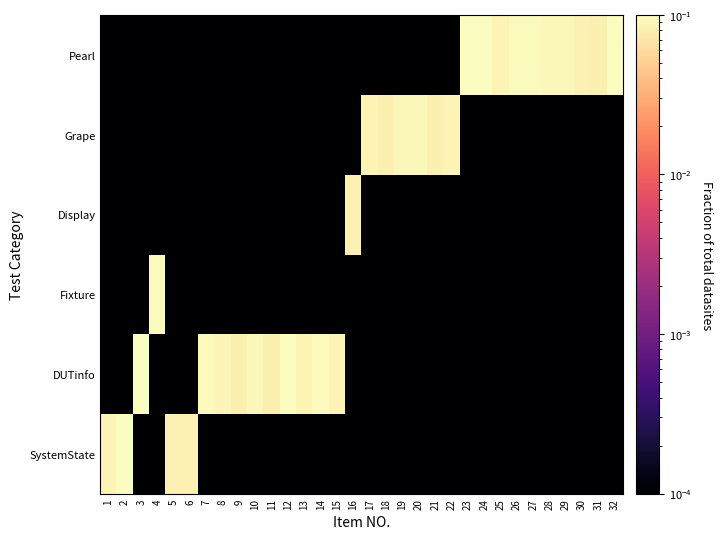

What is the total value across all series at 28?

0.1